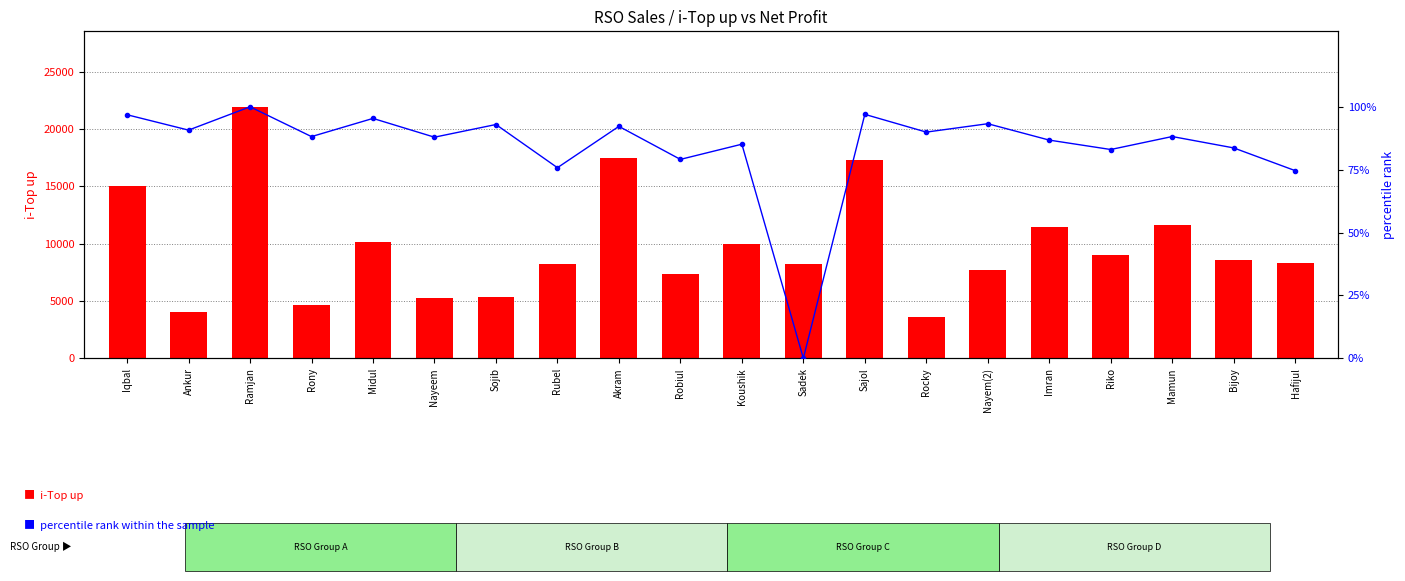

At which label does i-Top up reach its minimum?

Rocky